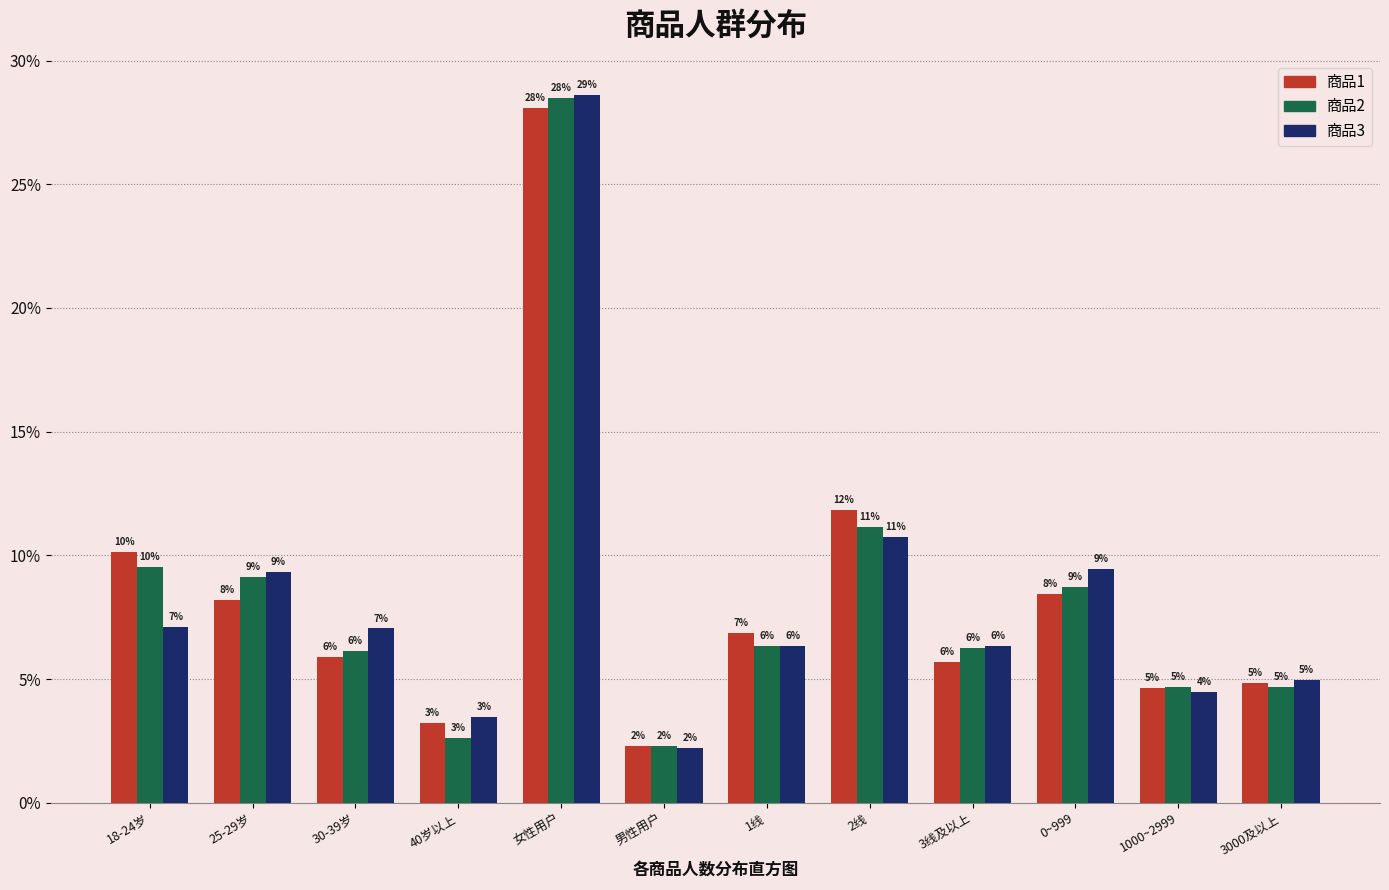

What are all the series names shown in the legend?

商品1, 商品2, 商品3